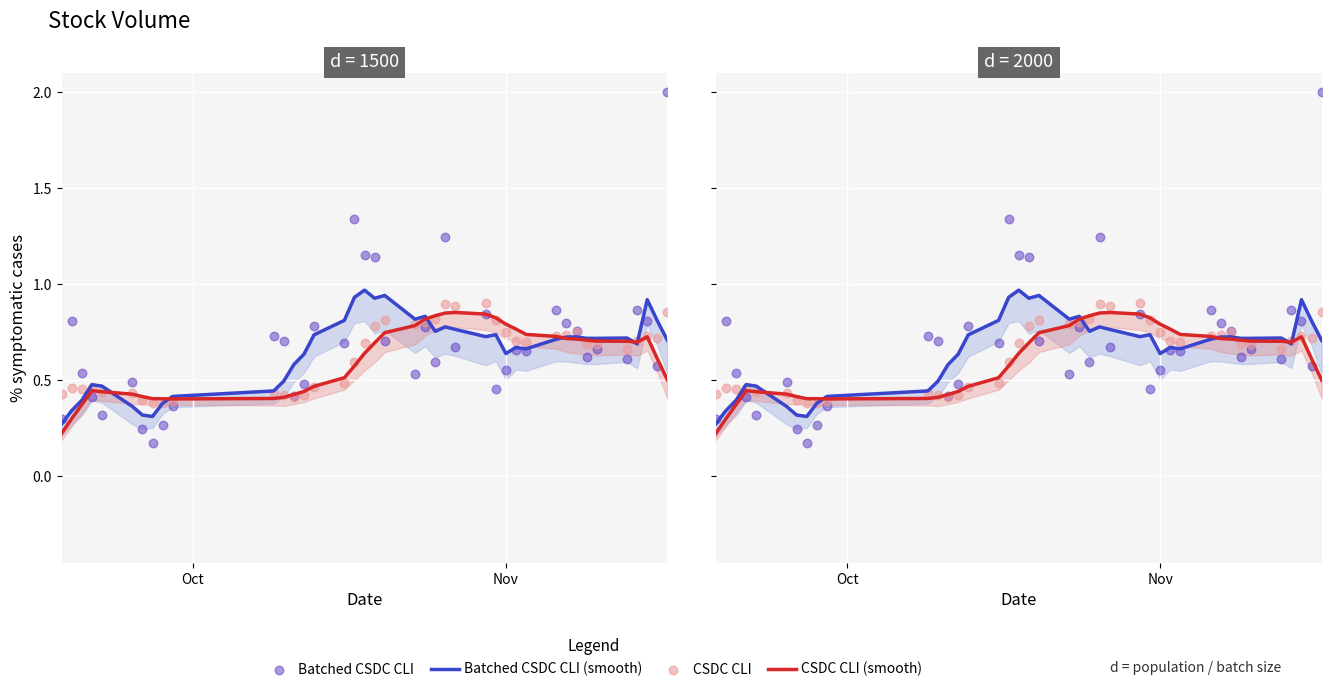

Is the value of Batched CSDC CLI at 6 greater than the value of CSDC CLI at 5?

No